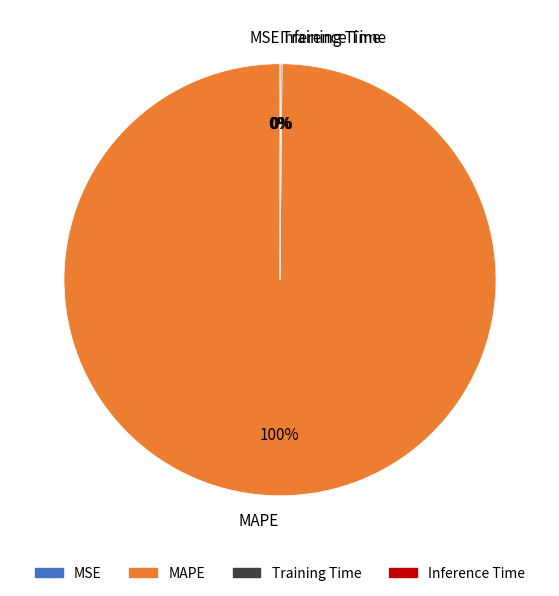

To the nearest percent, what is the average slice percentage?

25%